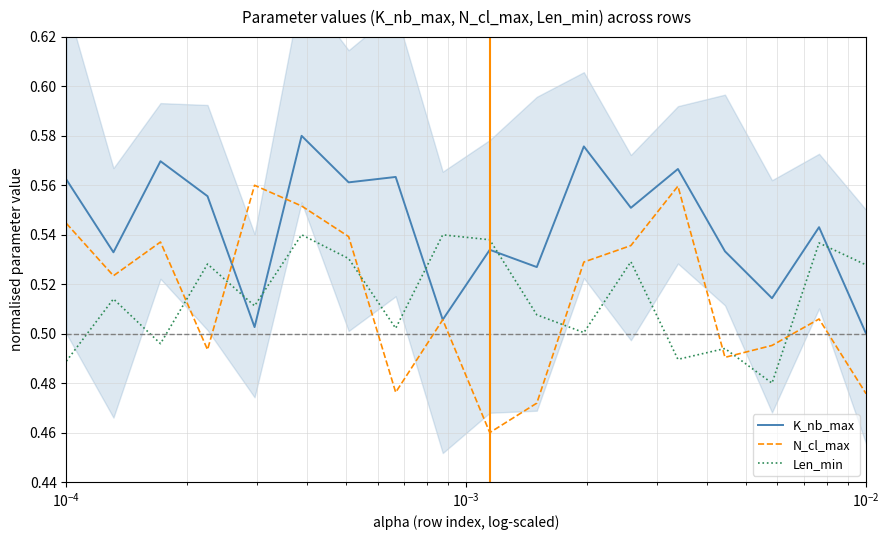

What is the maximum value for N_cl_max?

0.6